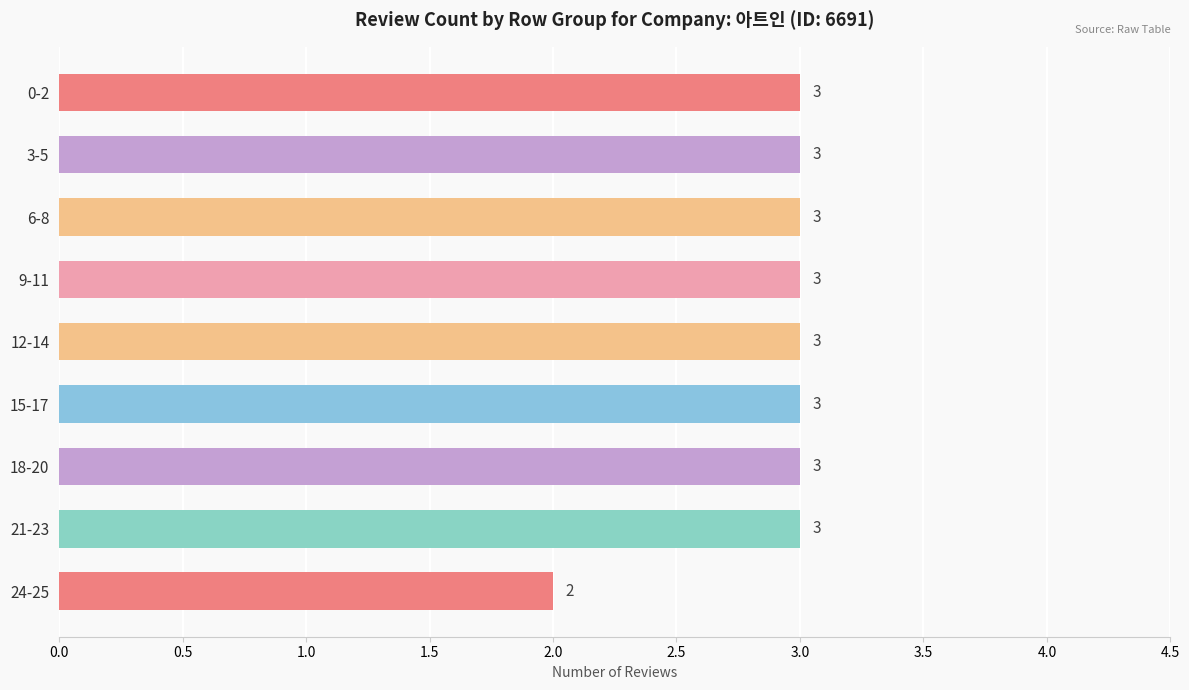

Where is the data nearest to the value 2?

24-25